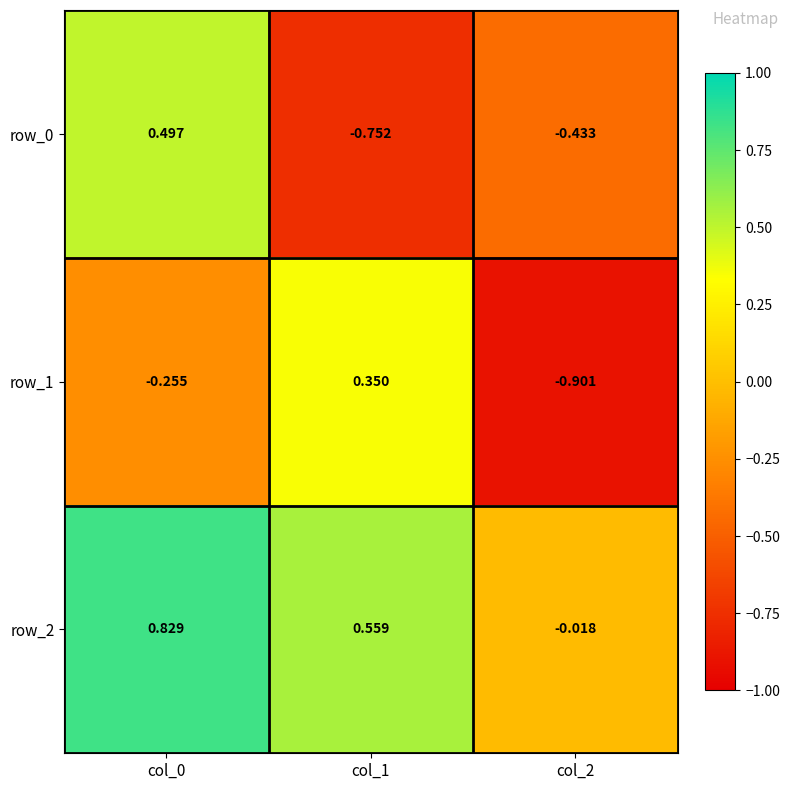

Is the value of row_0 at col_1 greater than the value of row_1 at col_0?

No